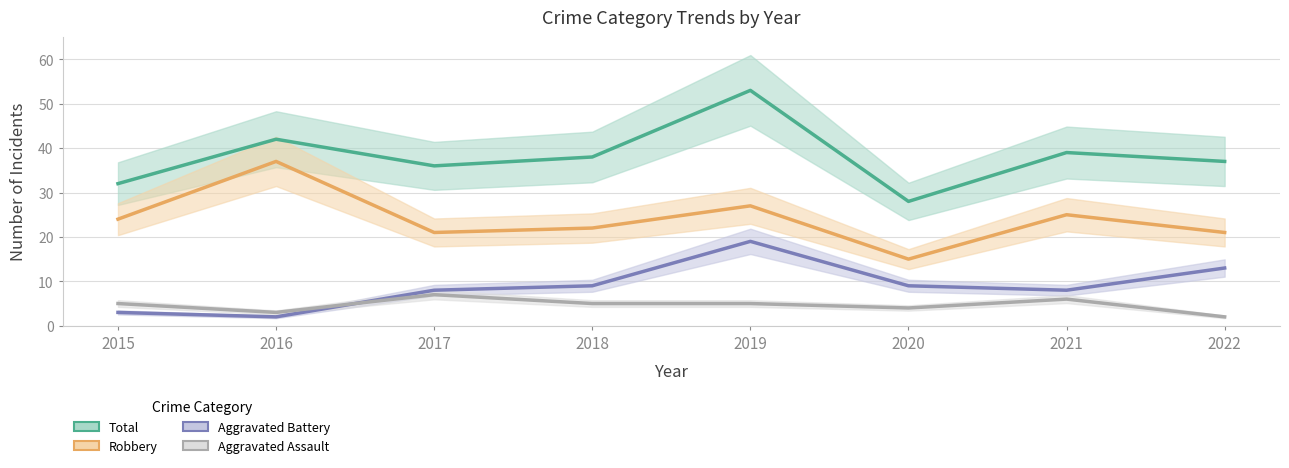

At which category does Aggravated Battery reach its first local valley?

2016